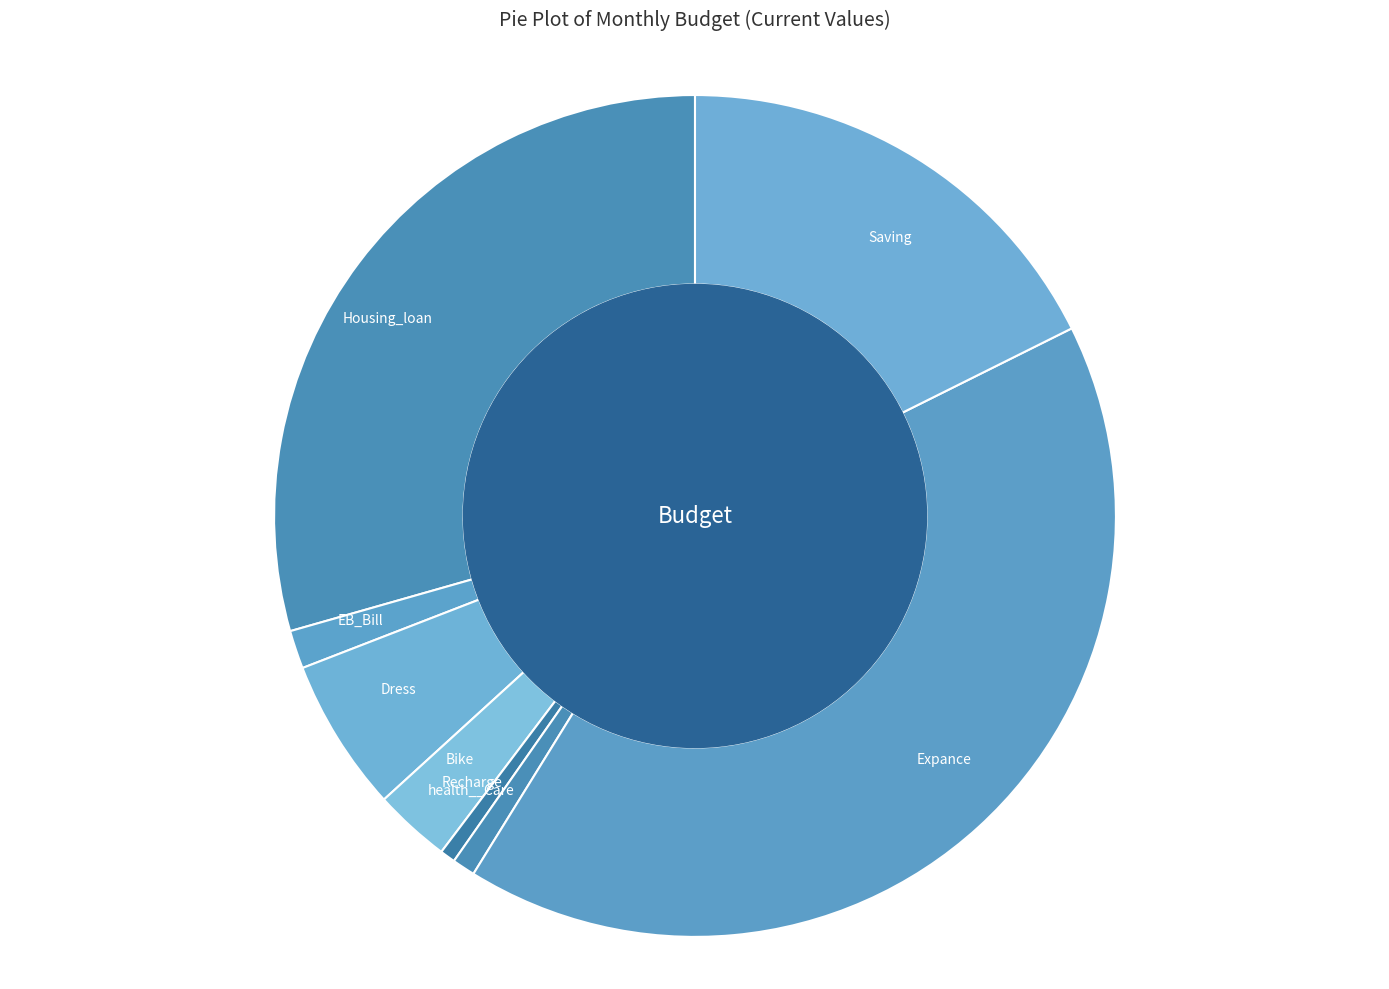

True or false: Dress accounts for 6% of the total.

True